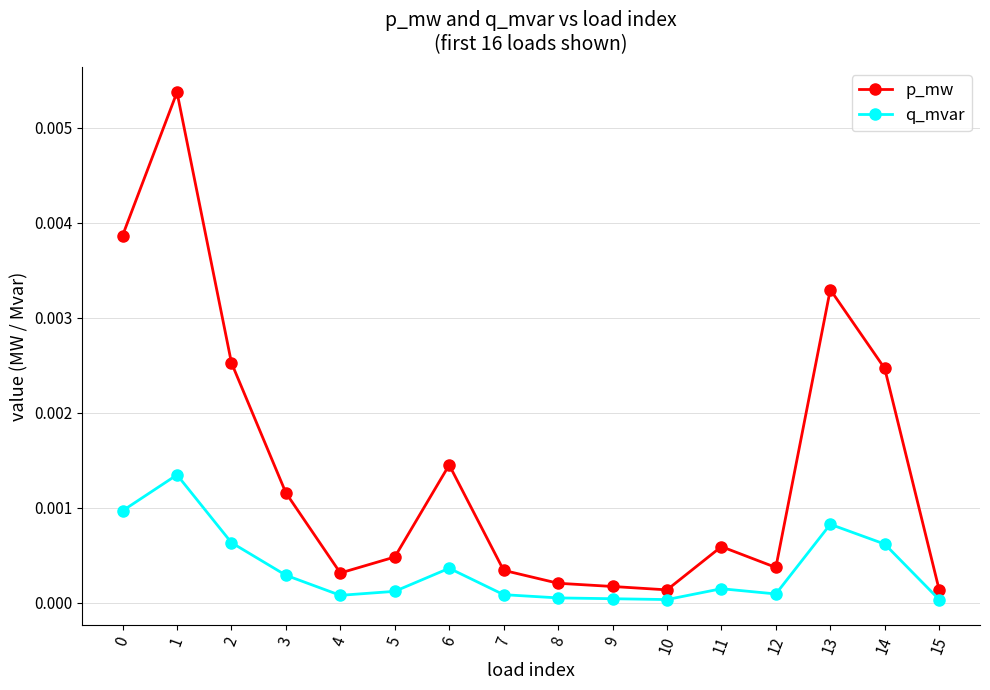

Where is the first local minimum for p_mw?

4